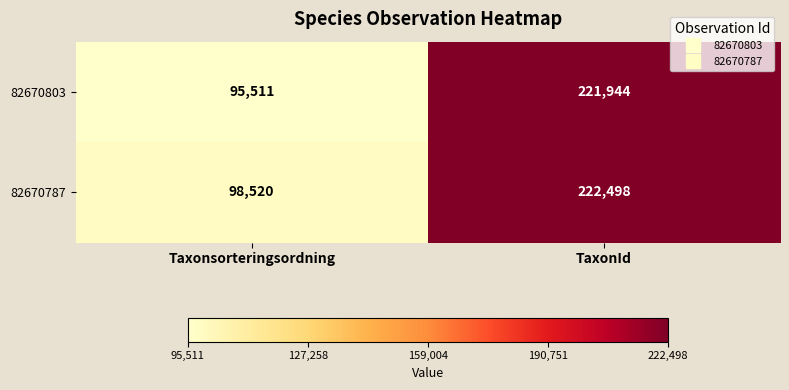

Reading left to right, extract all data points from this chart.

82670803: Taxonsorteringsordning=95511	TaxonId=221944
82670787: Taxonsorteringsordning=98520	TaxonId=222498